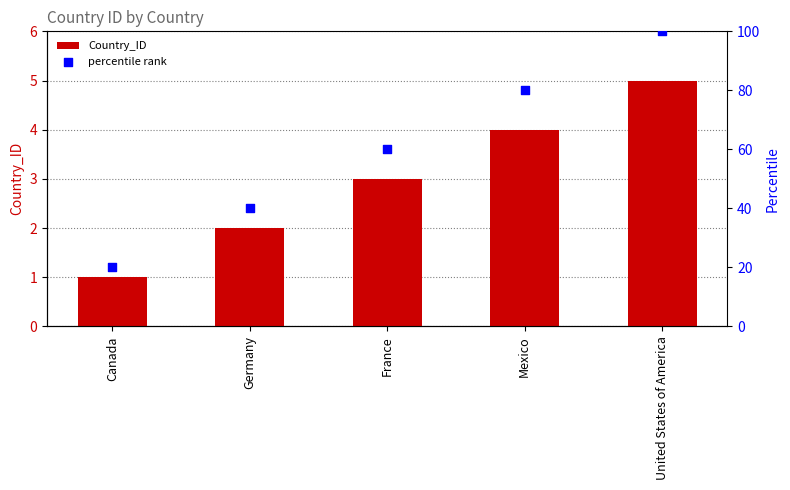

Which series has the widest spread of Y values?

percentile rank